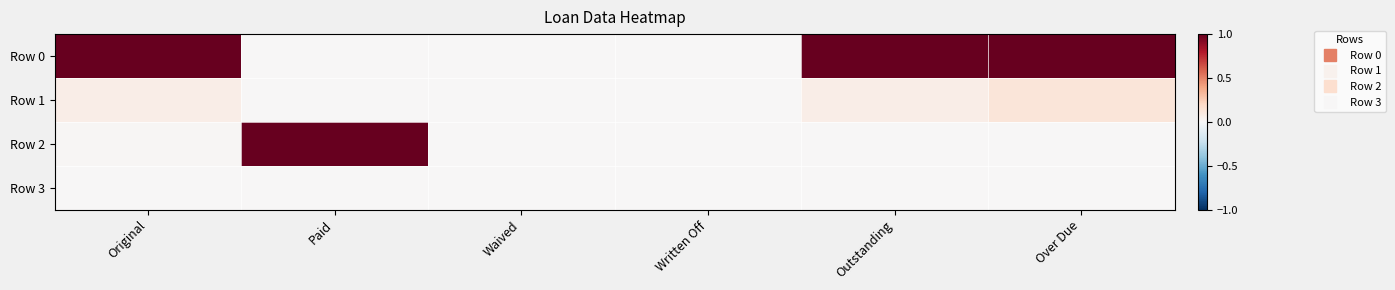

Which series has the largest range (max minus min)?

Row 0